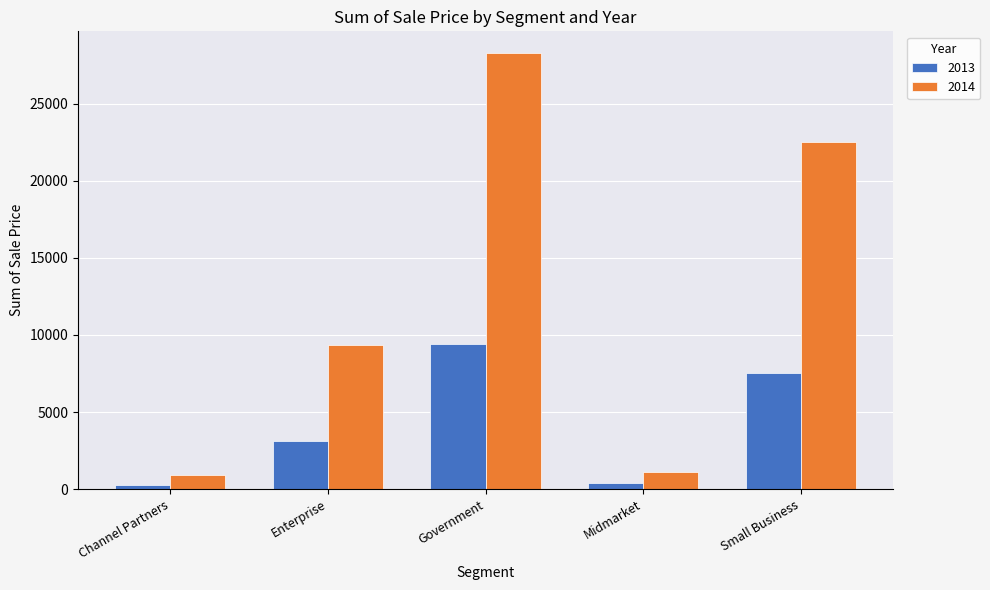

Is the value of 2014 at Government greater than the value of 2013 at Channel Partners?

Yes